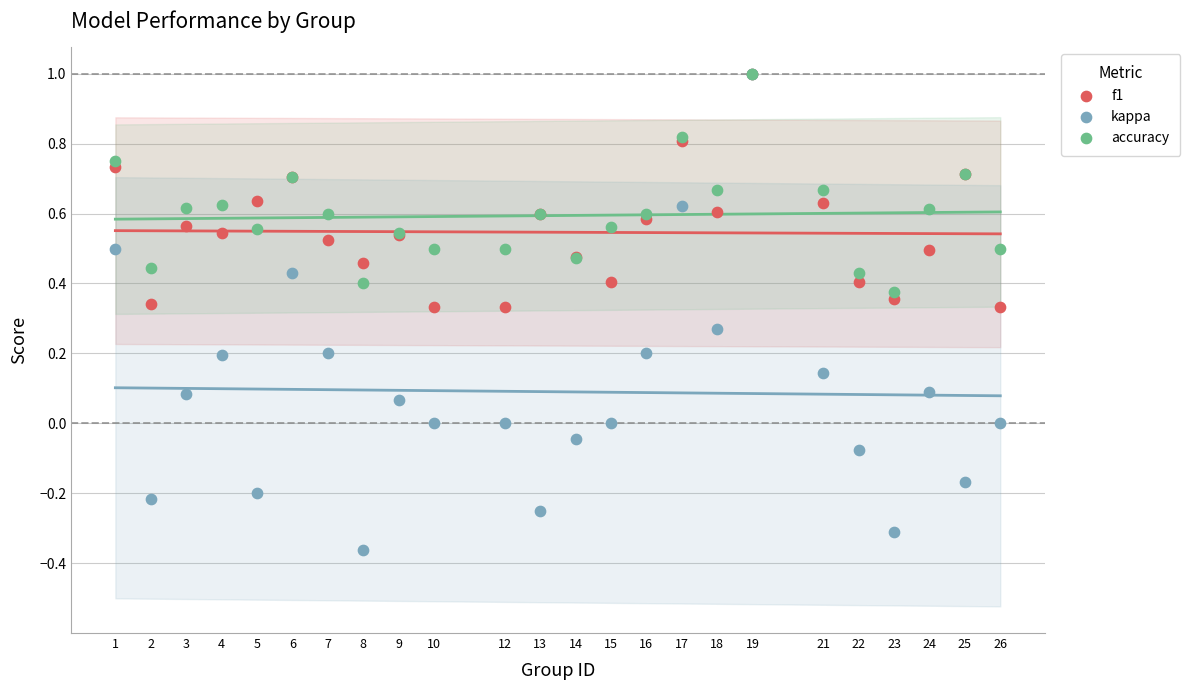

Which series contains the lowest Y value?

kappa